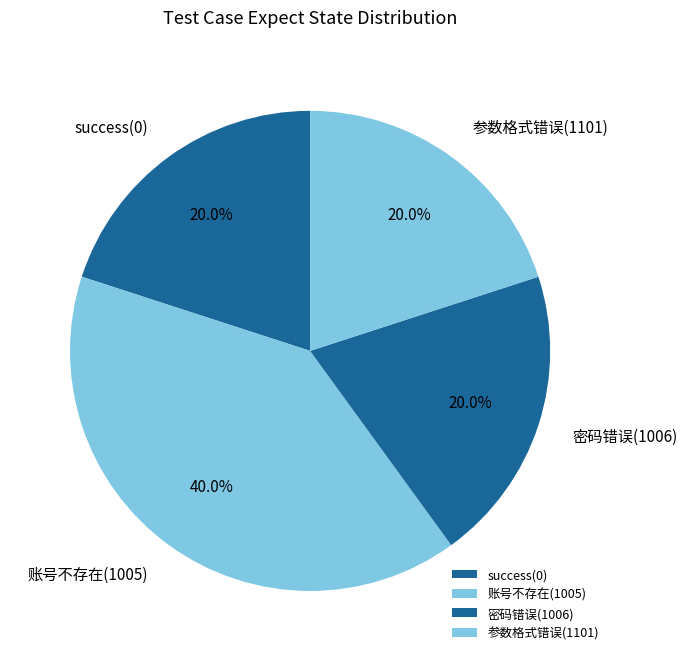

What percentage is the 账号不存在(1005) slice, to the nearest percent?

40%